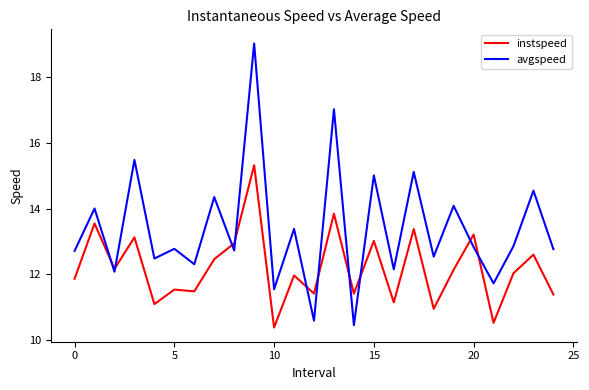

Rank the series by their maximum value, from lowest to highest.

instspeed, avgspeed